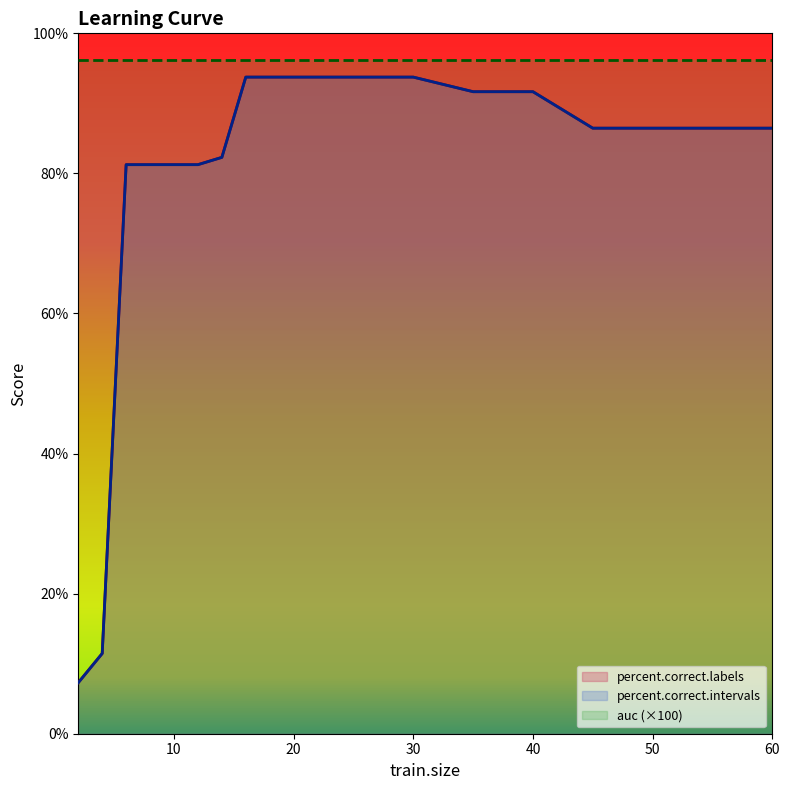

What is the sum of all percent.correct.intervals values?

1424.0